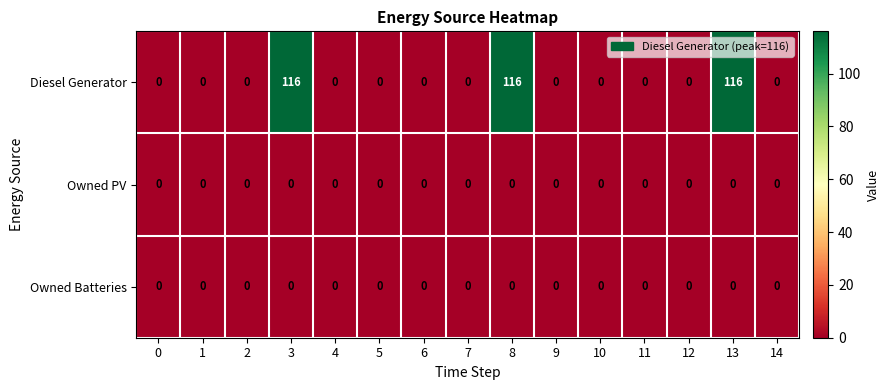

Which series changed the most between 1 and 8?

Diesel Generator